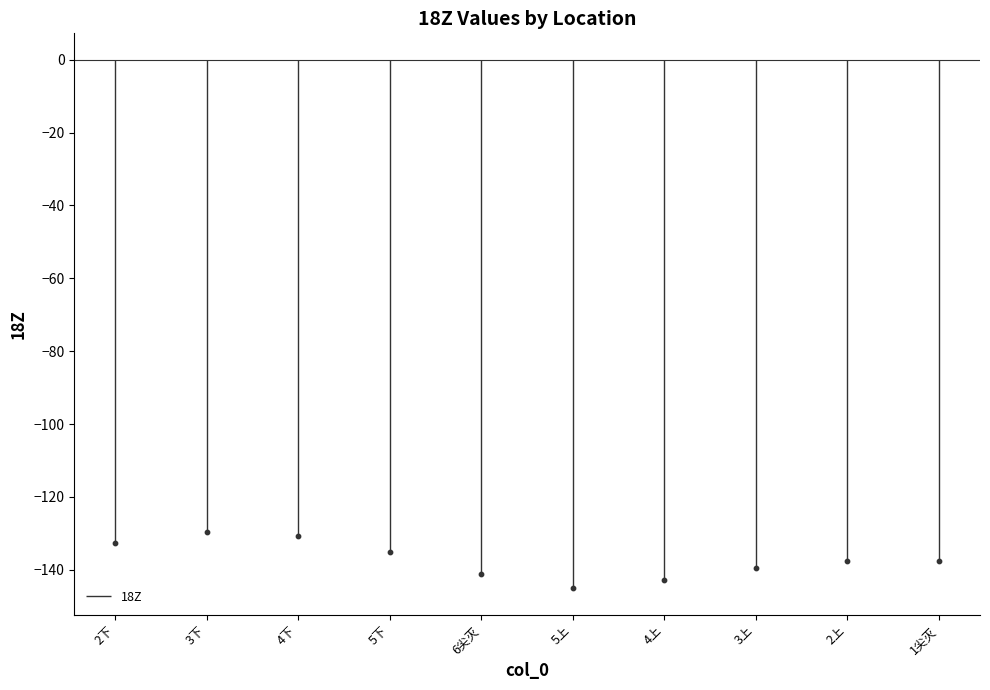

What is the range of Y values (max minus min)?

15.5